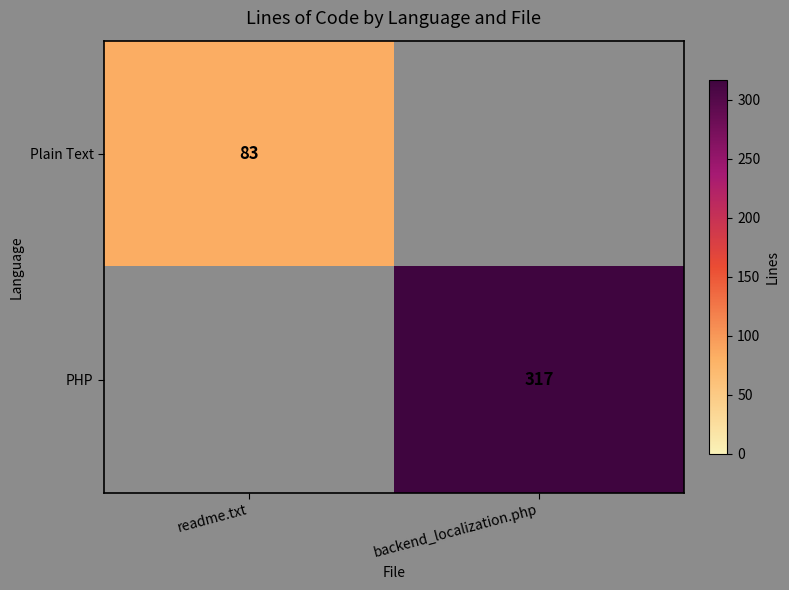

Is the value of PHP at backend_localization.php greater than the value of Plain Text at readme.txt?

Yes